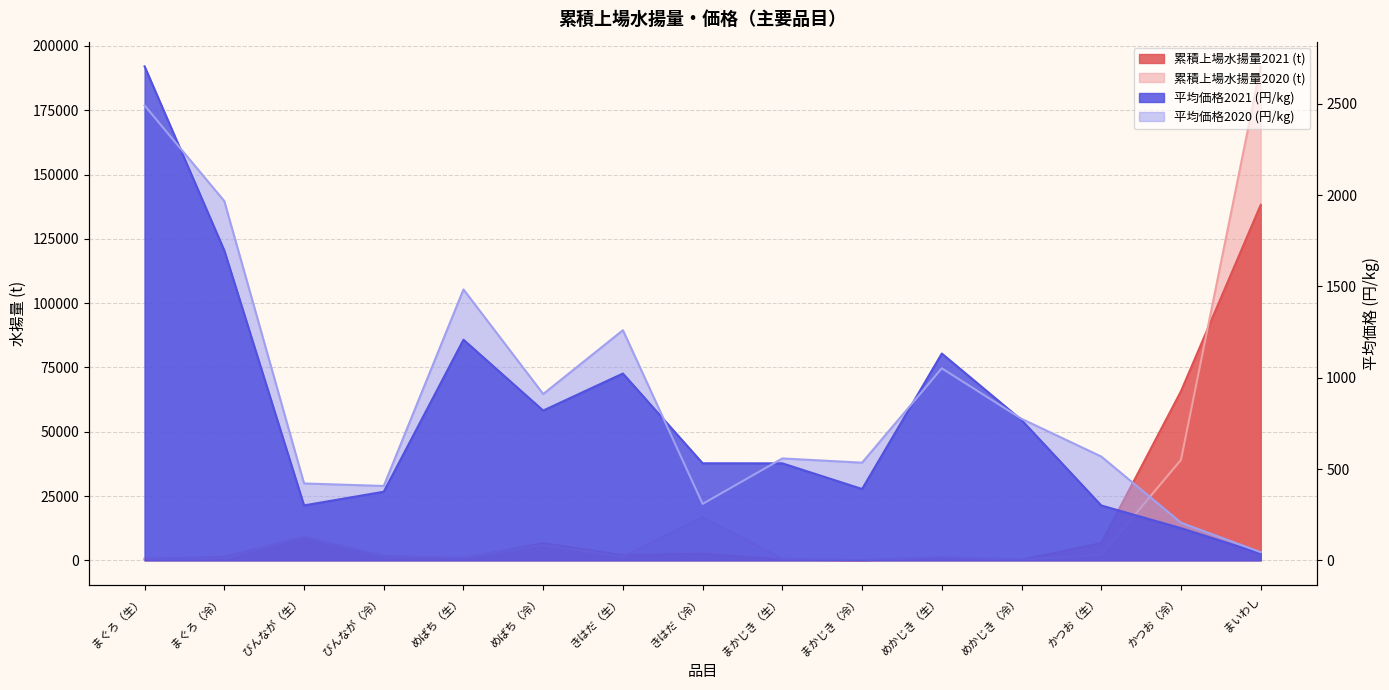

Where does the 平均価格2020 (円/kg) series first go above 568?

まぐろ（生）